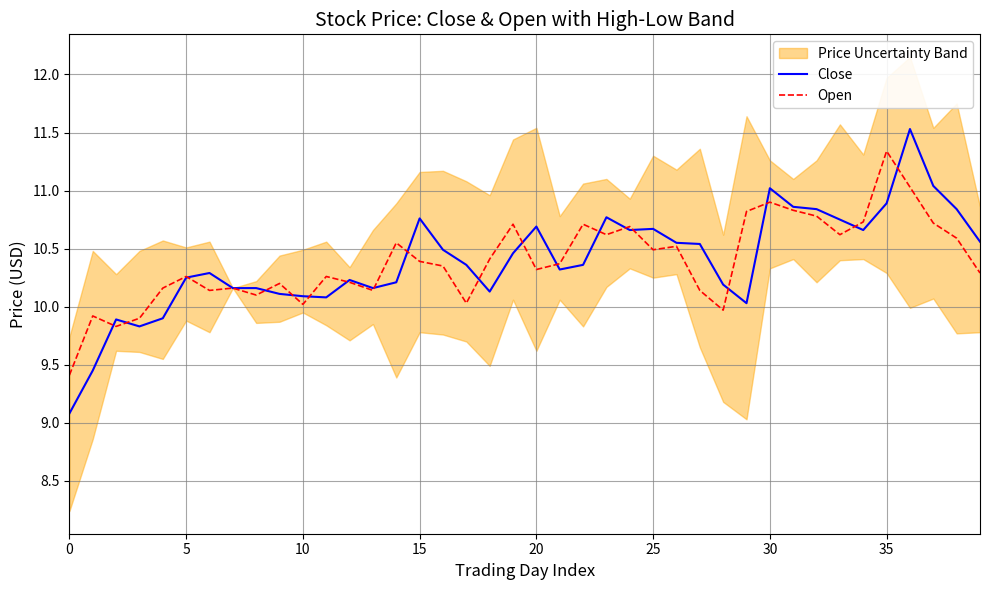

How many values in the Close series are below 10?

5